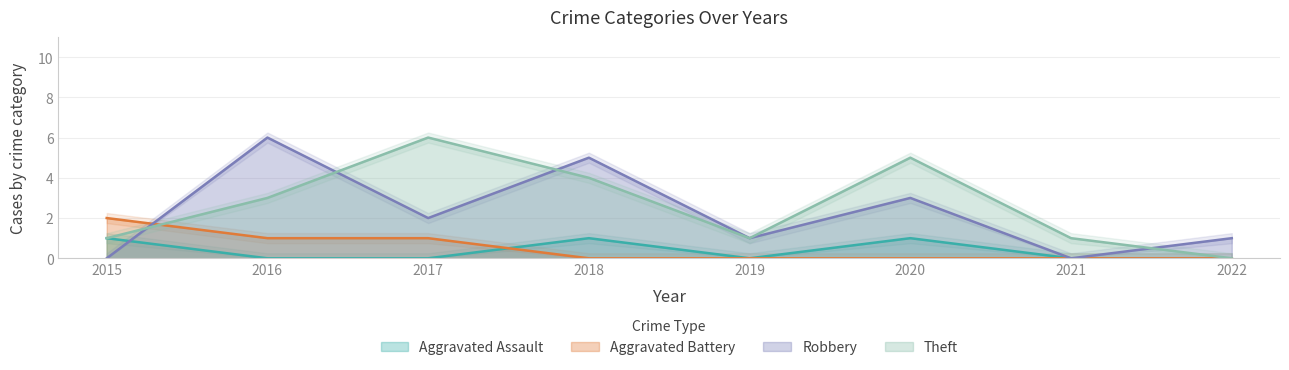

In Robbery, how many points are higher than both neighbors (excluding endpoints)?

3